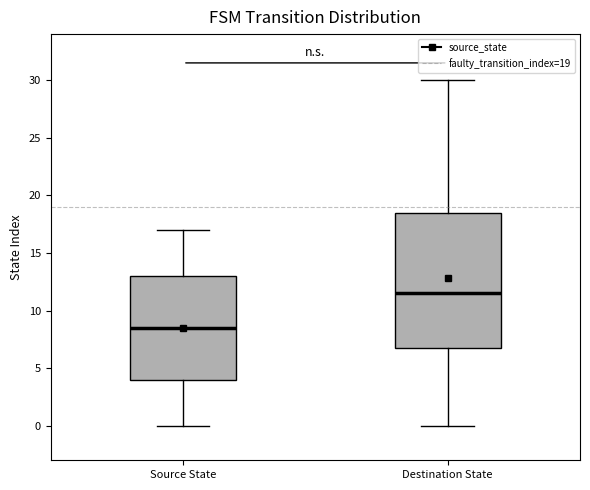

Which box's median line is the highest?

Destination State